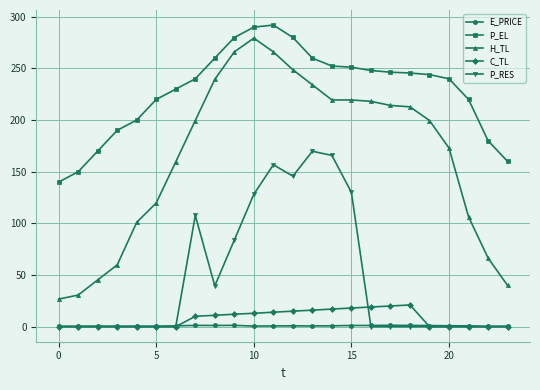

Does the chart have visible grid lines?

Yes